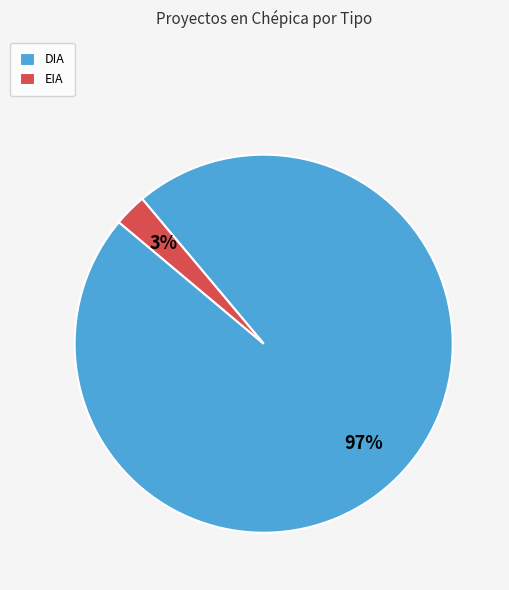

Is there any slice that represents more than half of the pie?

Yes